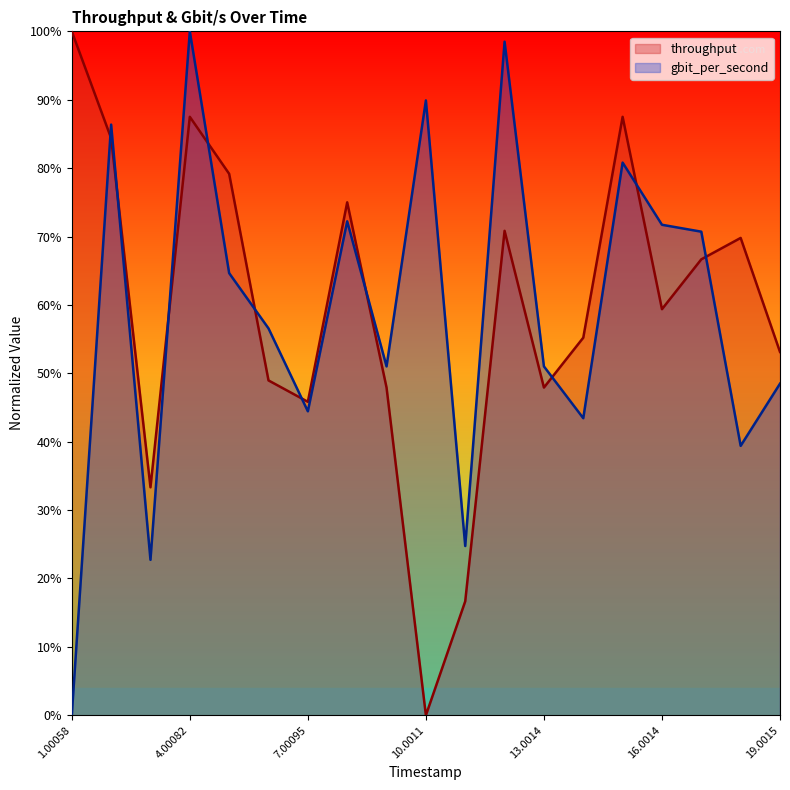

True or false: throughput has more than 1 points higher than both neighbors.

True